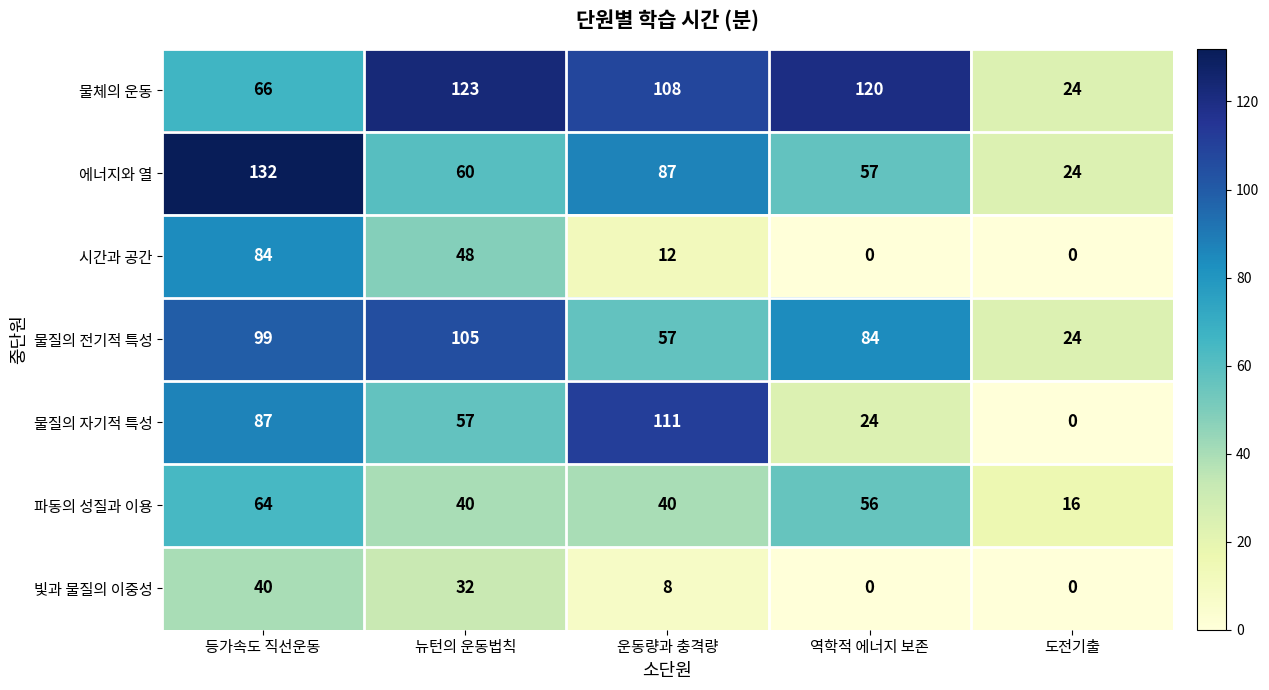

Between 등가속도 직선운동 and 운동량과 충격량, which series saw the biggest shift?

시간과 공간